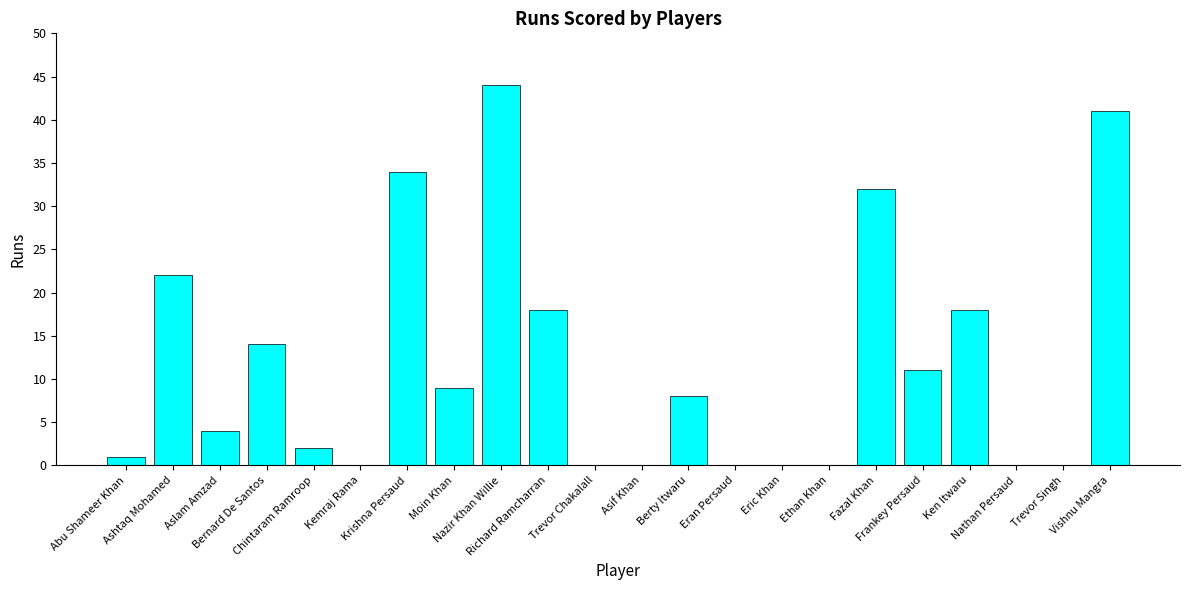

What is the sum of all values?

258